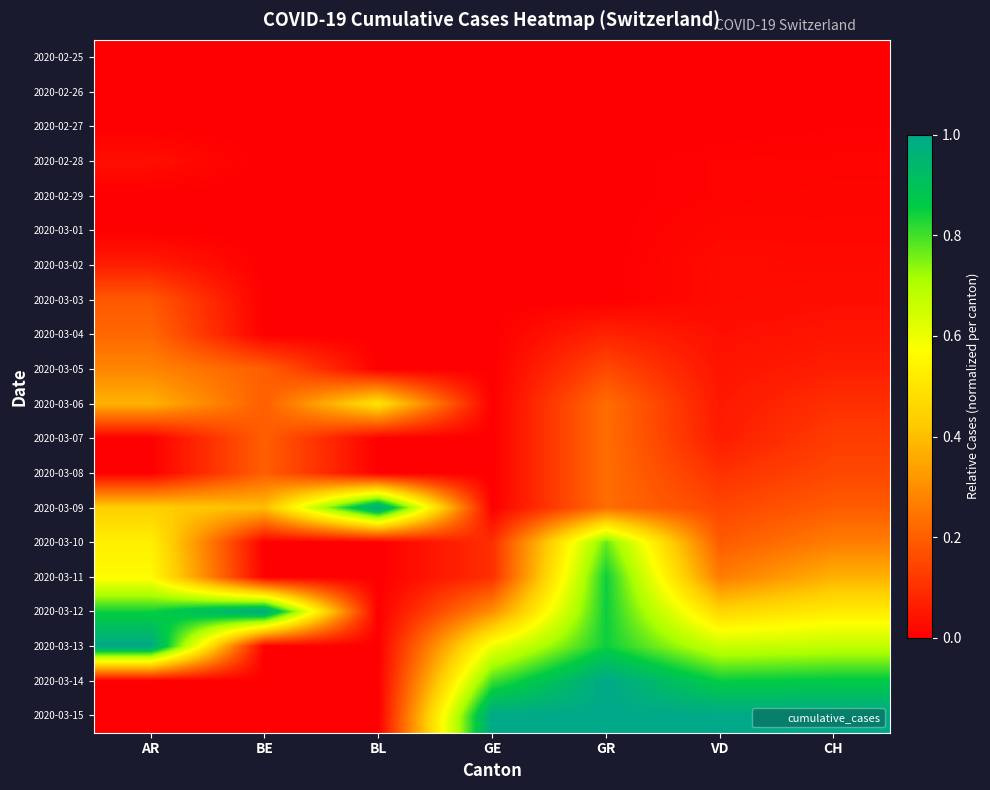

How many data points does each series have?

7